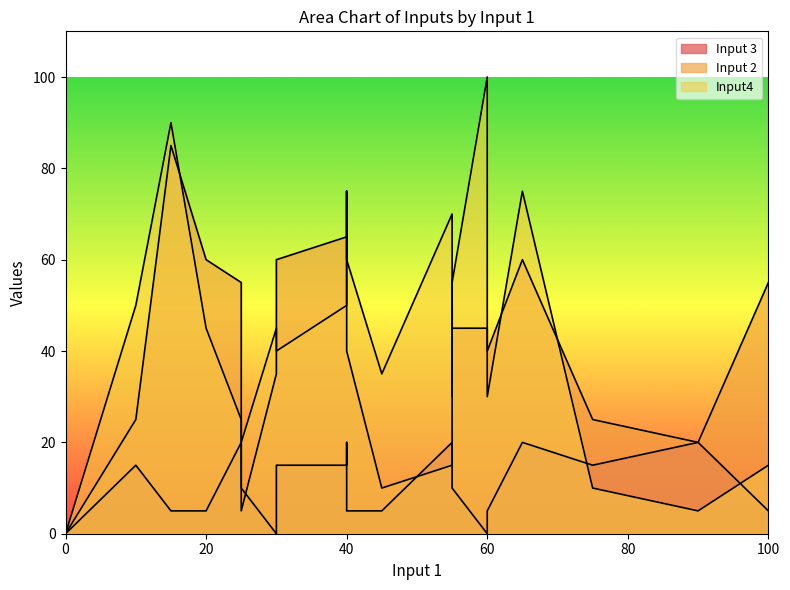

What is the spread (max minus min) of values at 20?

55